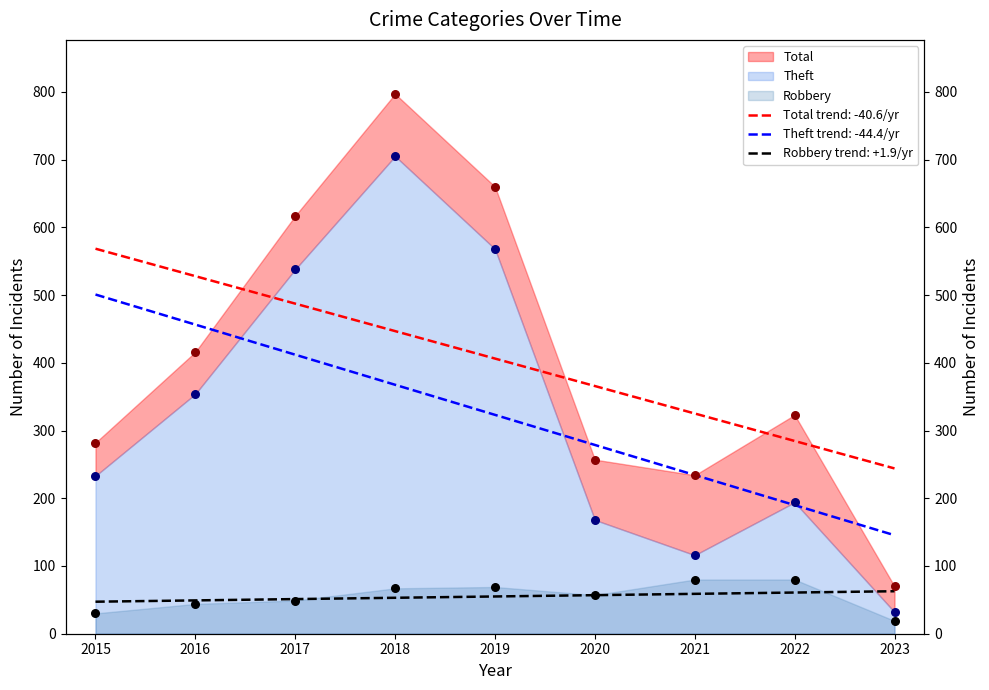

At how many categories does at least one series exceed 109?

8